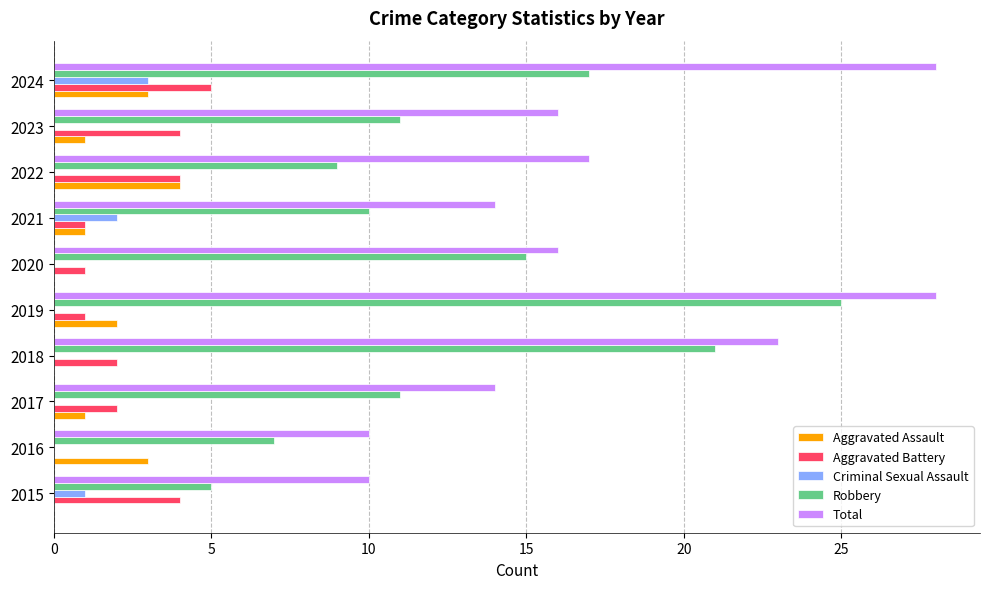

Is it true that Criminal Sexual Assault equals 0 at 2020?

True